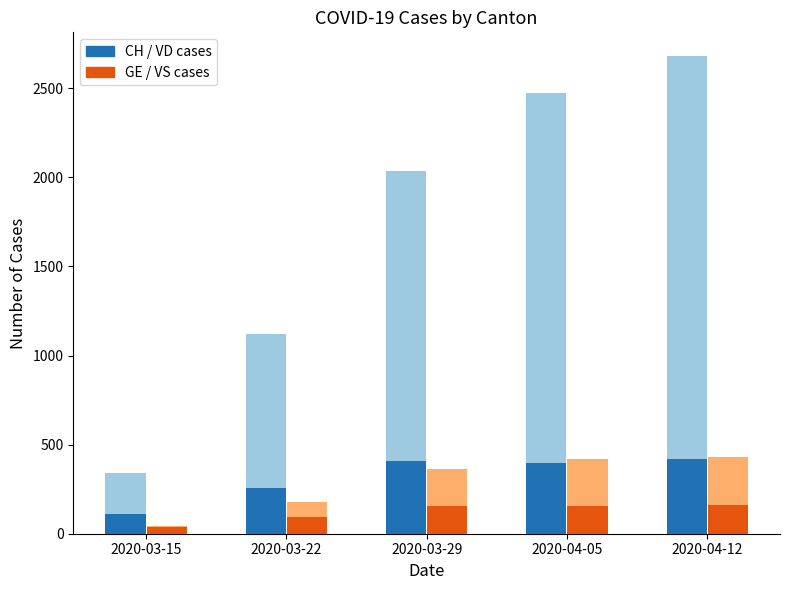

Is it true that CH / VD (Blue group) equals 113 at 2020-03-15?

True